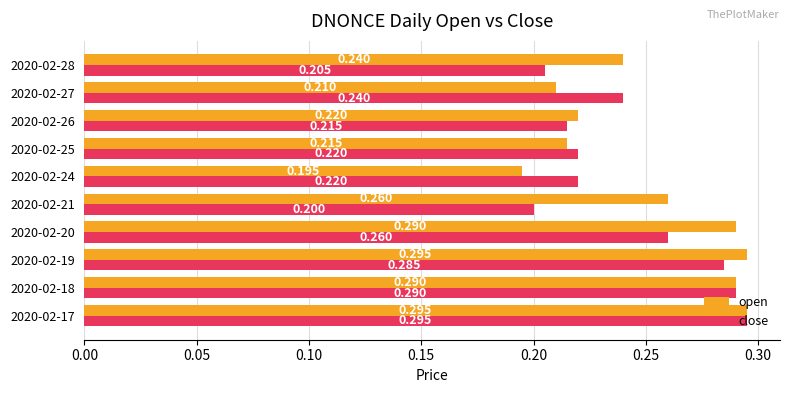

Which series has the largest total across all categories?

open